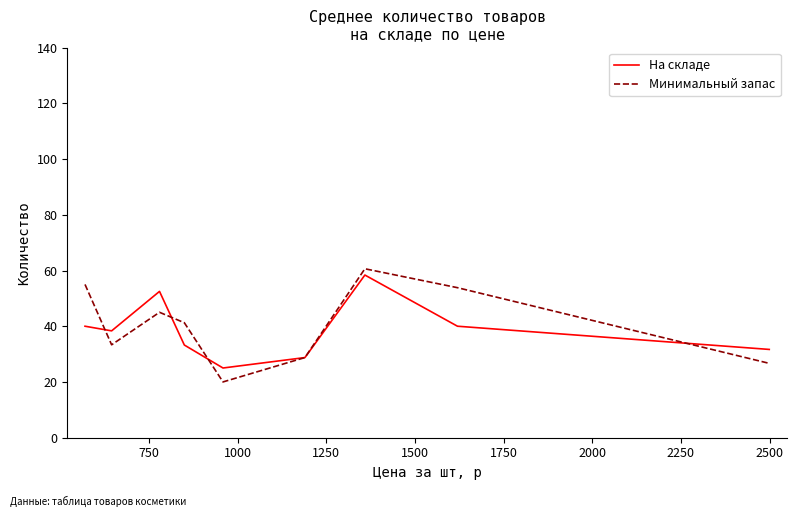

What is the minimum value shown in the chart?

20.0